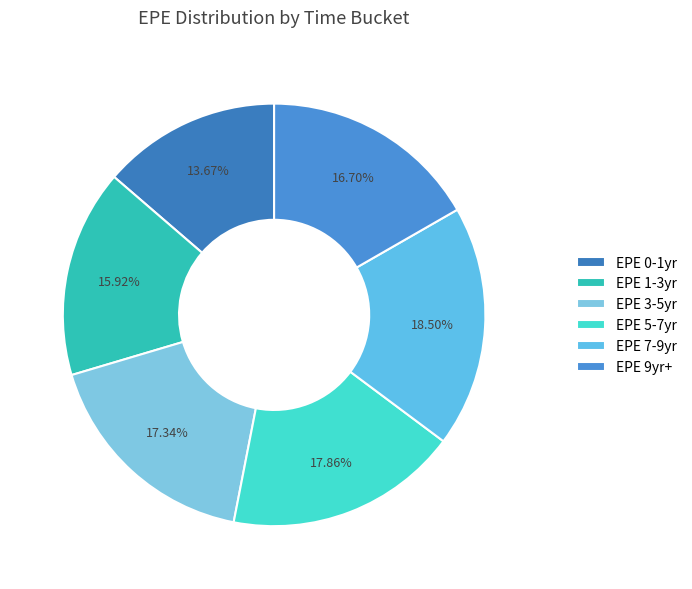

Count the number of slices in the pie.

6